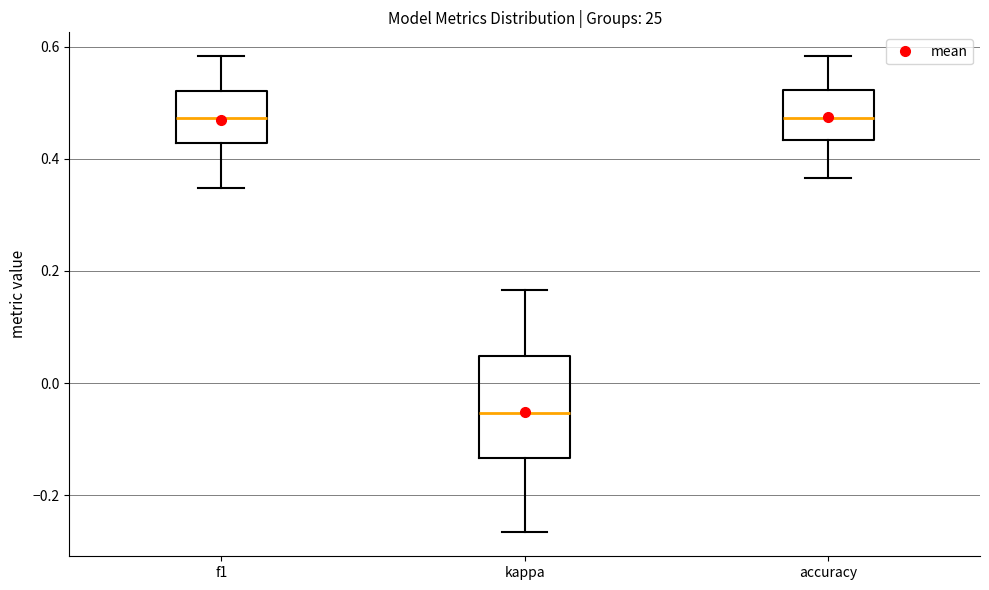

Where does the lower whisker of the box for kappa end on the y-axis? The values are not printed on the chart, so give them approximately, as read against the axis.

-0.26